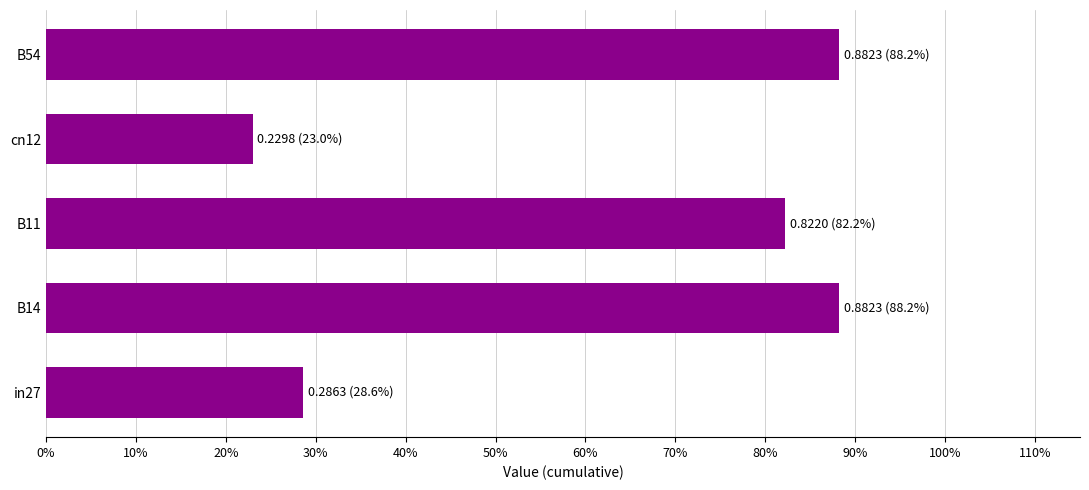

Count the values in the range 0 to 1.

5